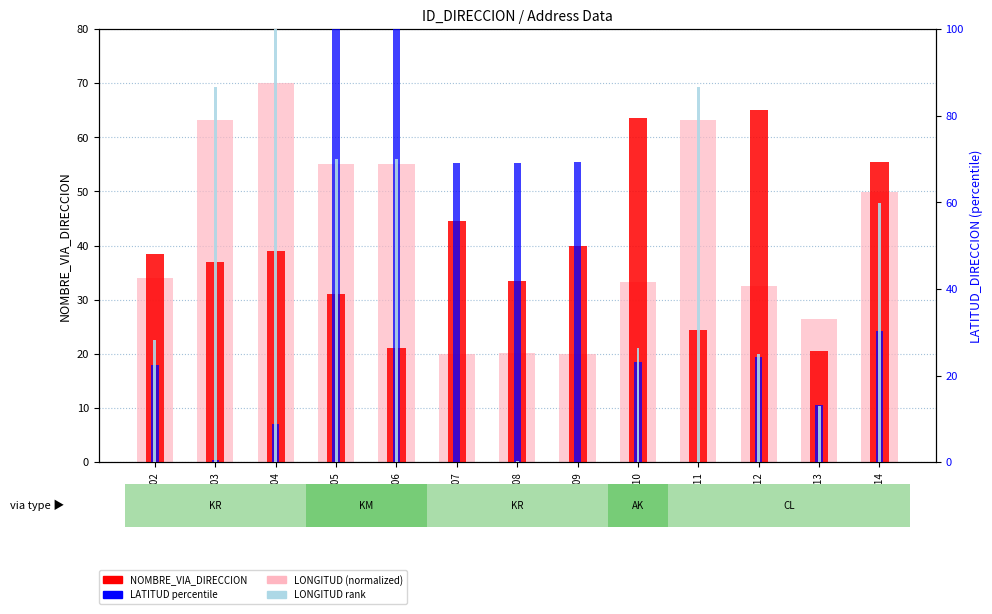

What is the difference between the highest and lowest values at 388907?

69.0